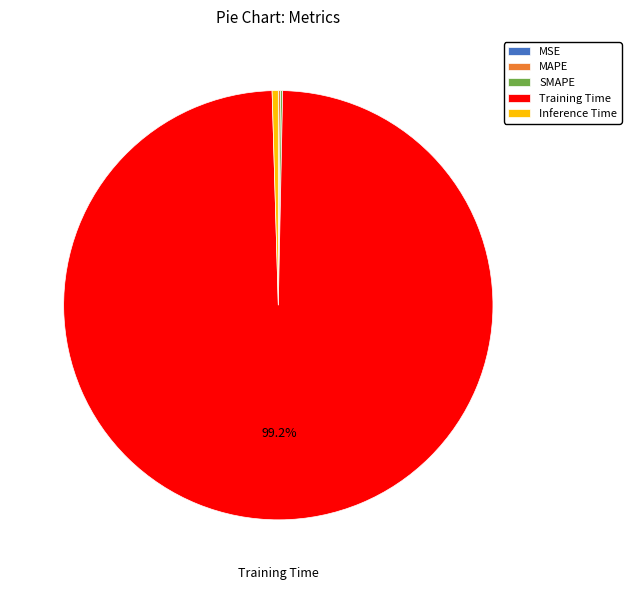

Which slice is the largest?

Training Time